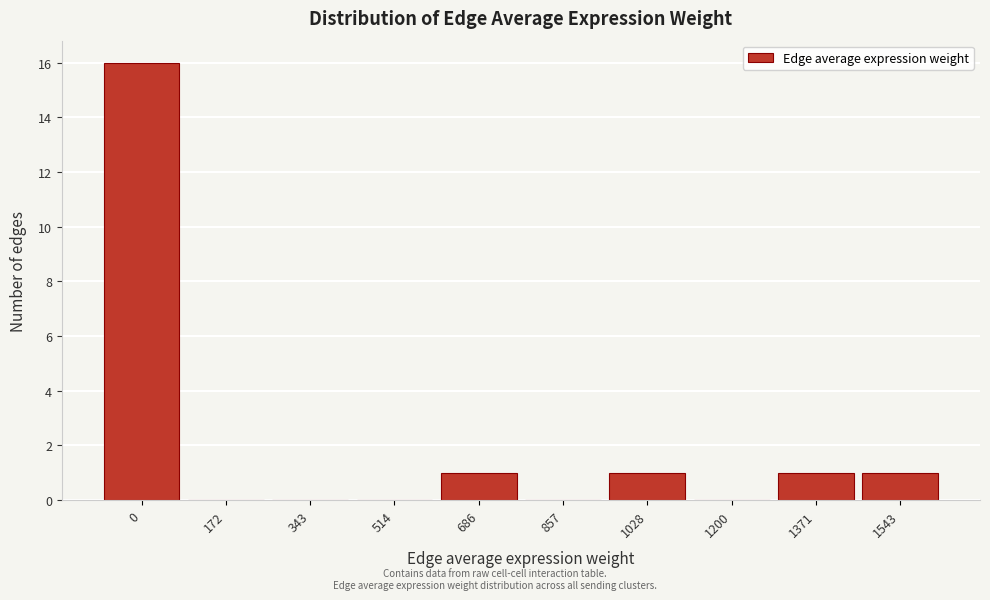

Reading left to right, what are all the values shown in this chart?

0=16	172=0	343=0	514=0	686=1	857=0	1028=1	1200=0	1371=1	1543=1